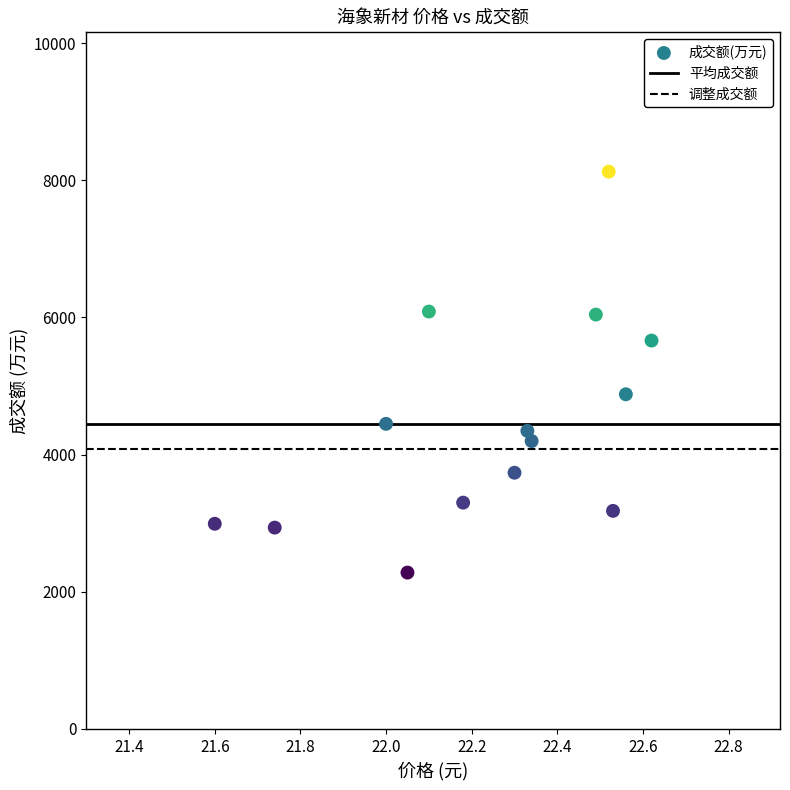

What Y value in the scatter plot is closest to 5203?

4880